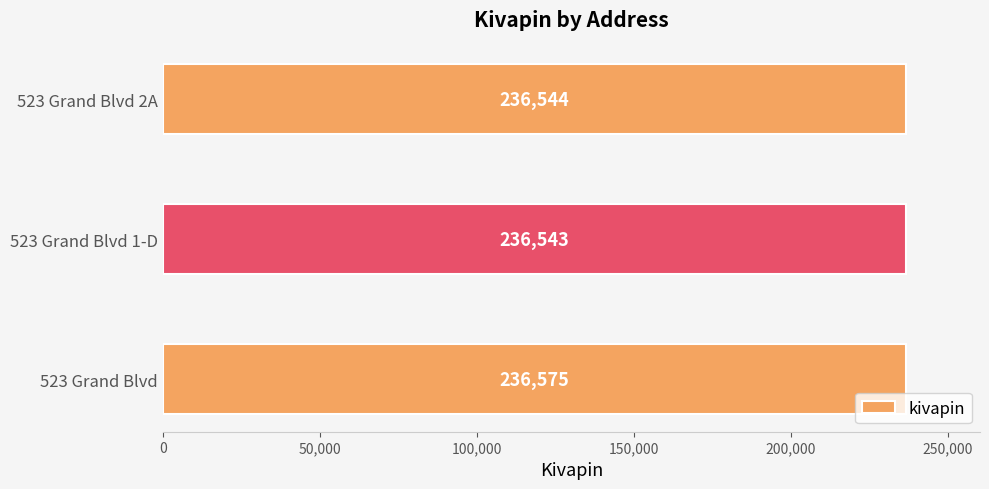

List the labels in order of value, smallest first.

523 Grand Blvd 1-D, 523 Grand Blvd 2A, 523 Grand Blvd